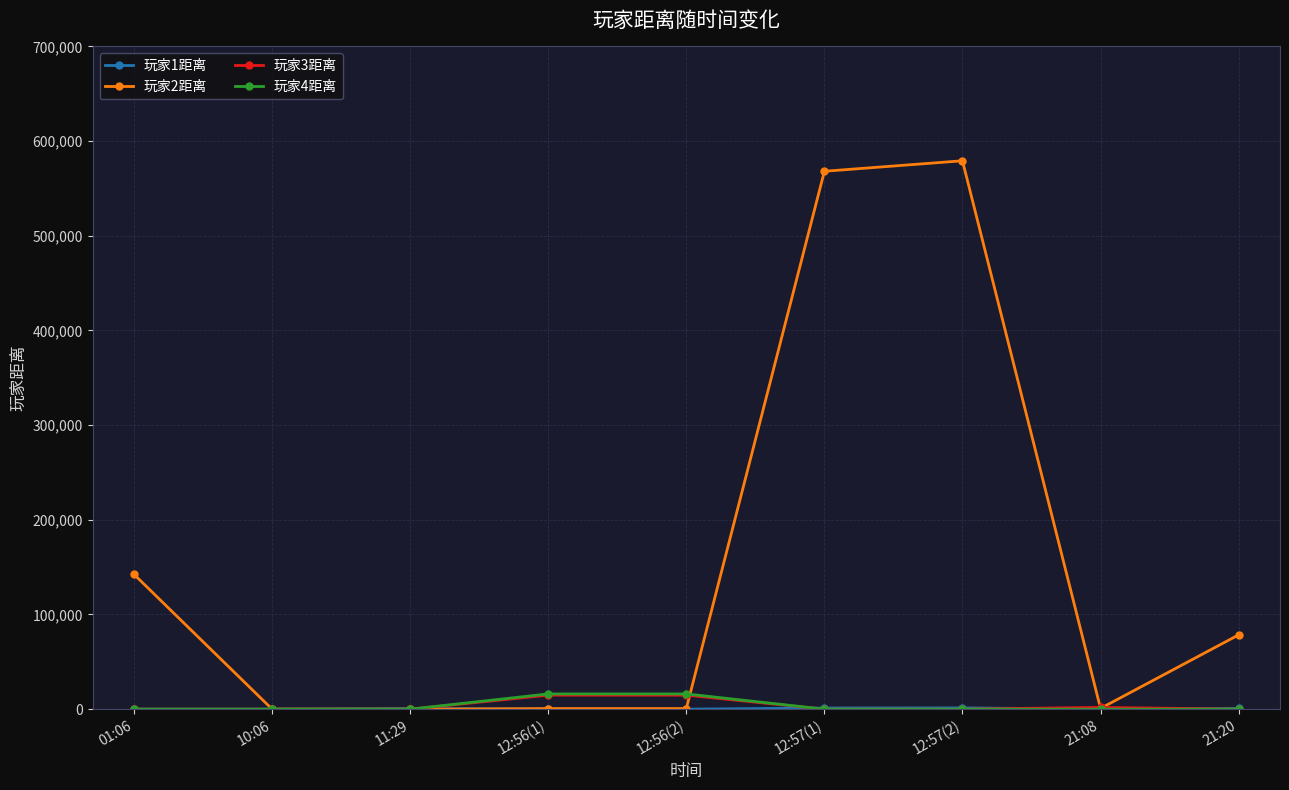

In 玩家2距离, how many points are higher than both neighbors (excluding endpoints)?

1